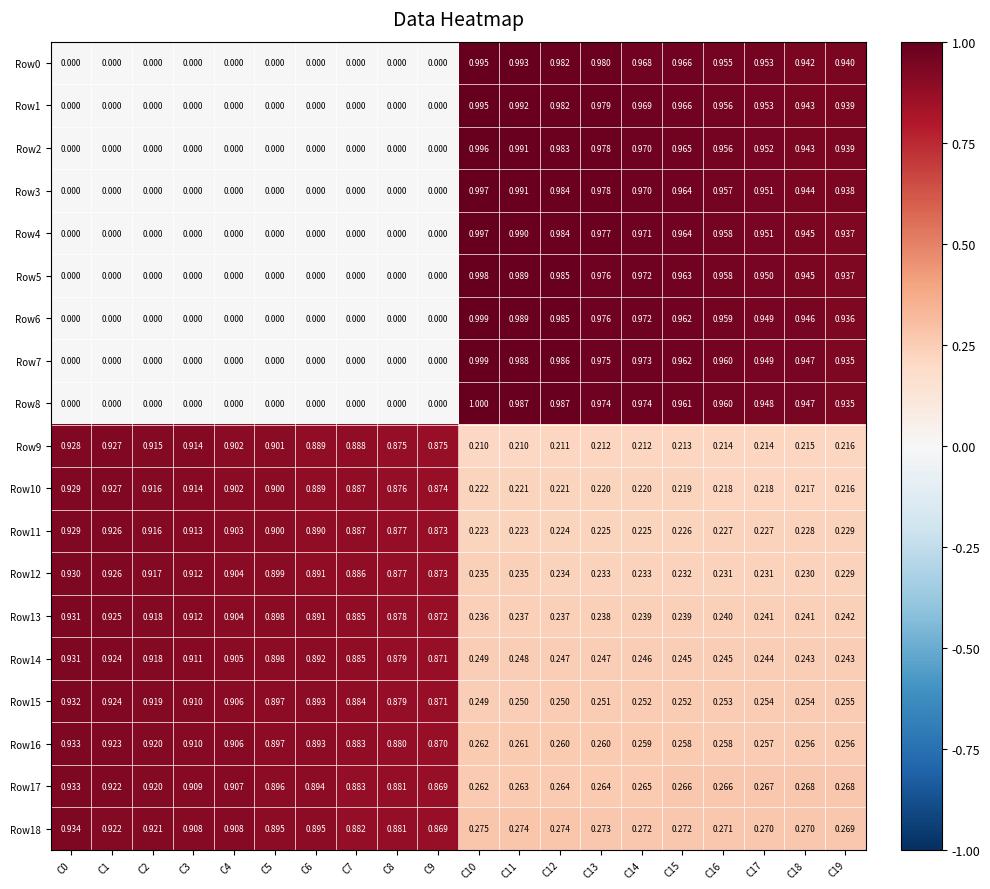

Is the value of Row0 at C16 greater than the value of Row15 at C10?

Yes